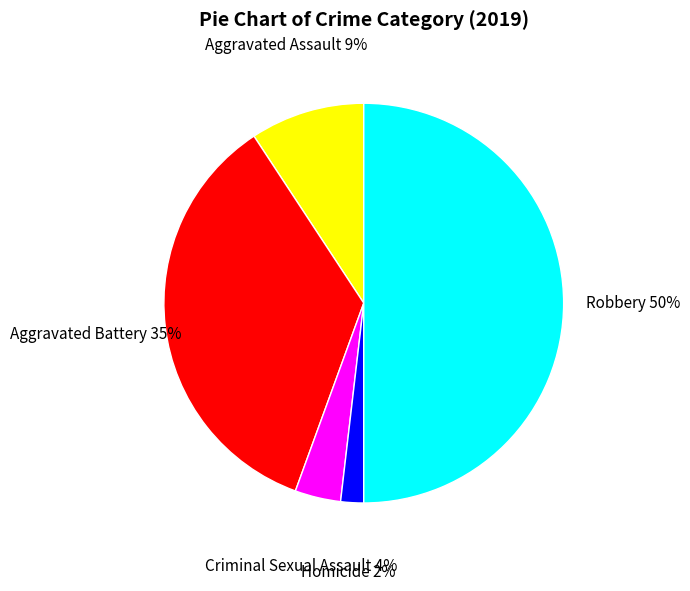

How many segments does this pie chart have?

5